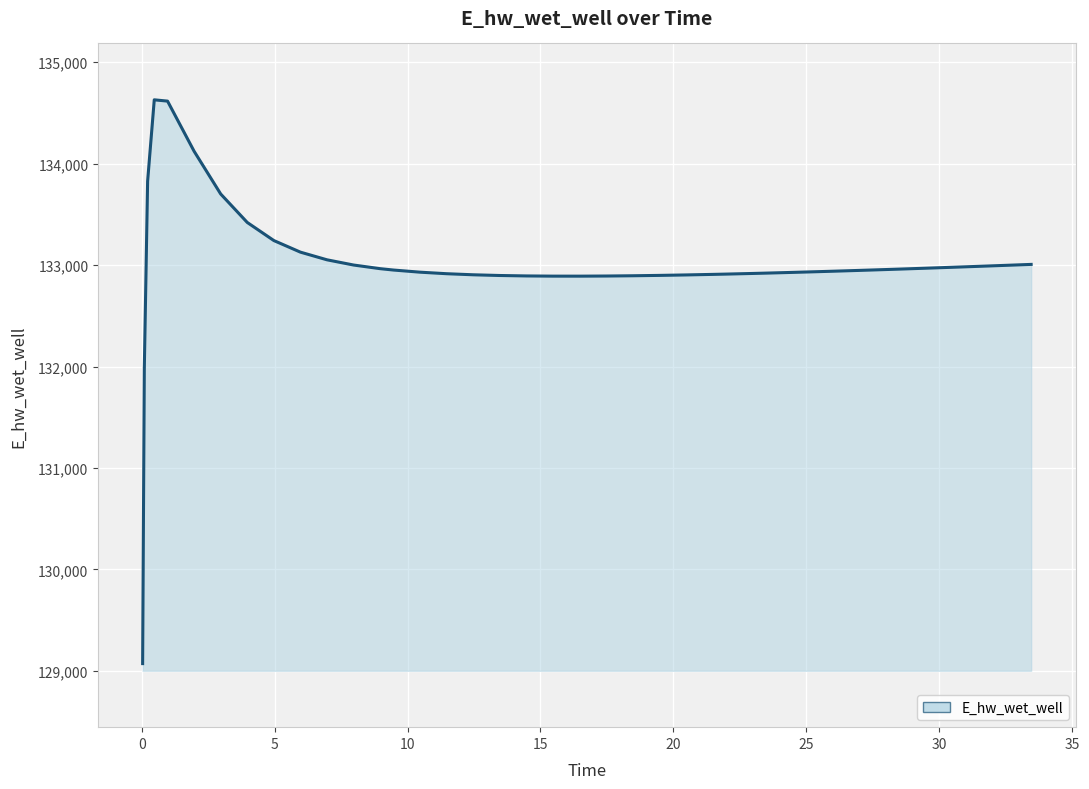

Does the chart display data point markers on the line(s)?

No